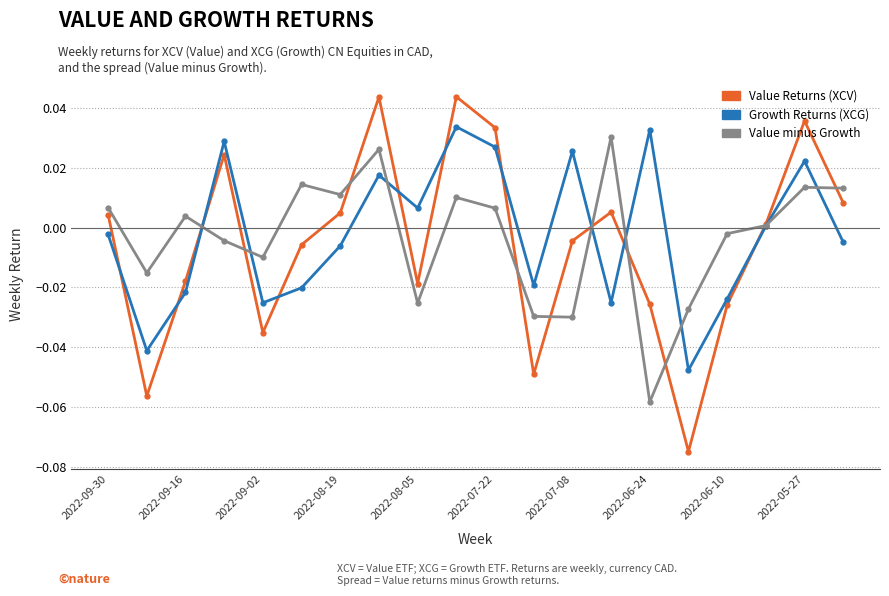

In Value minus Growth, how many points are lower than both neighbors (excluding endpoints)?

6